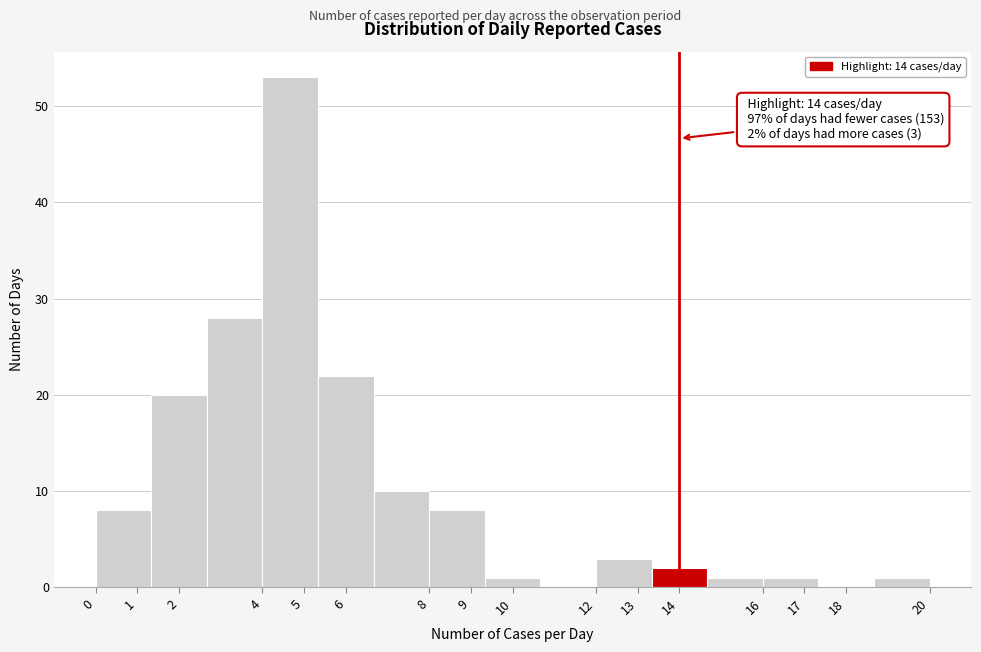

Which range on the x-axis has the tallest bar?

4.0 to 5.3